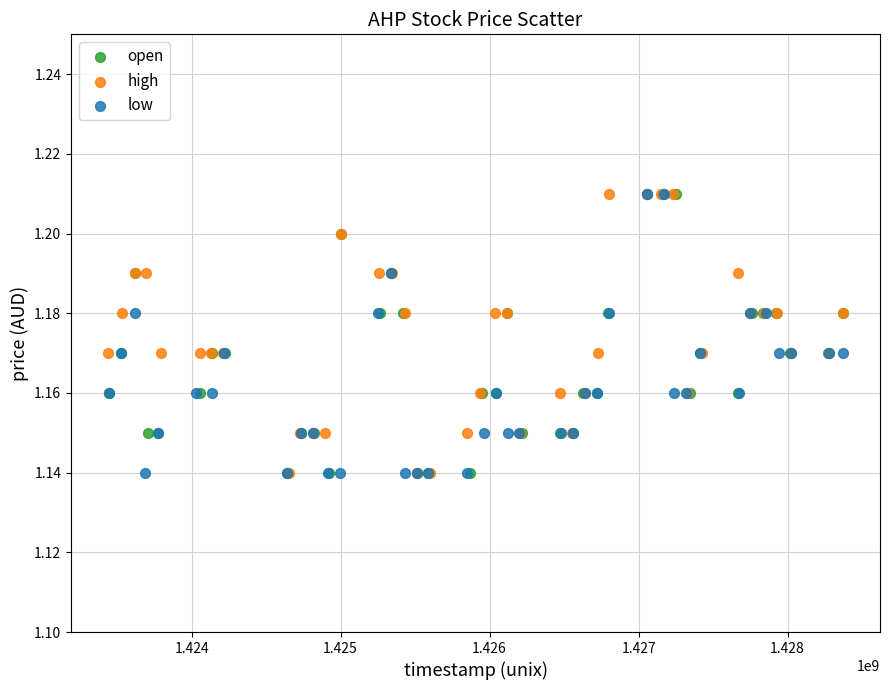

What are all the series names shown in the legend?

open, high, low